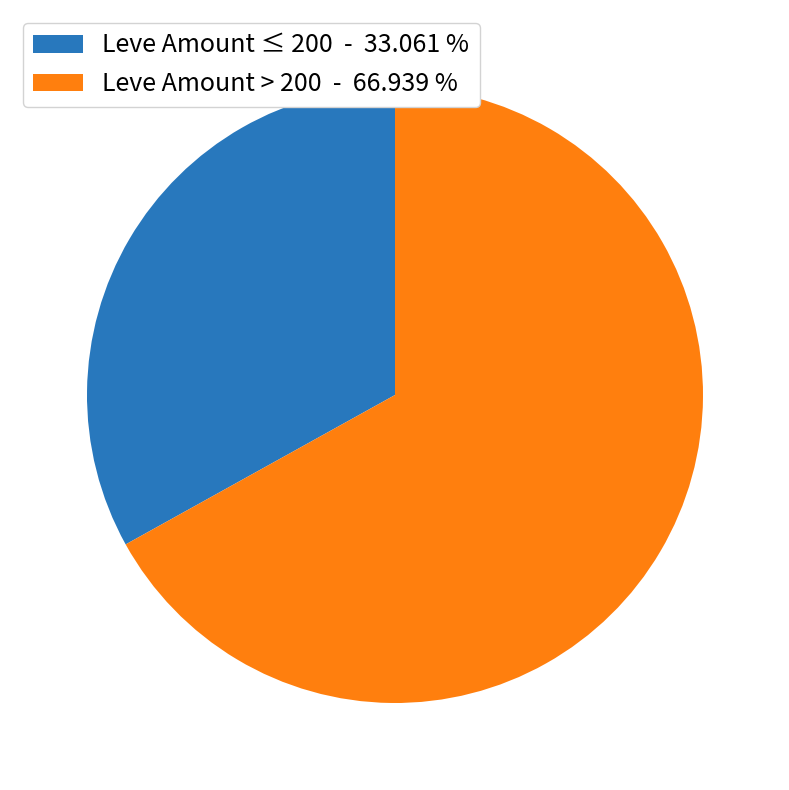

Which category has the smallest portion of the pie?

Leve Amount ≤ 200 - 33.061 %